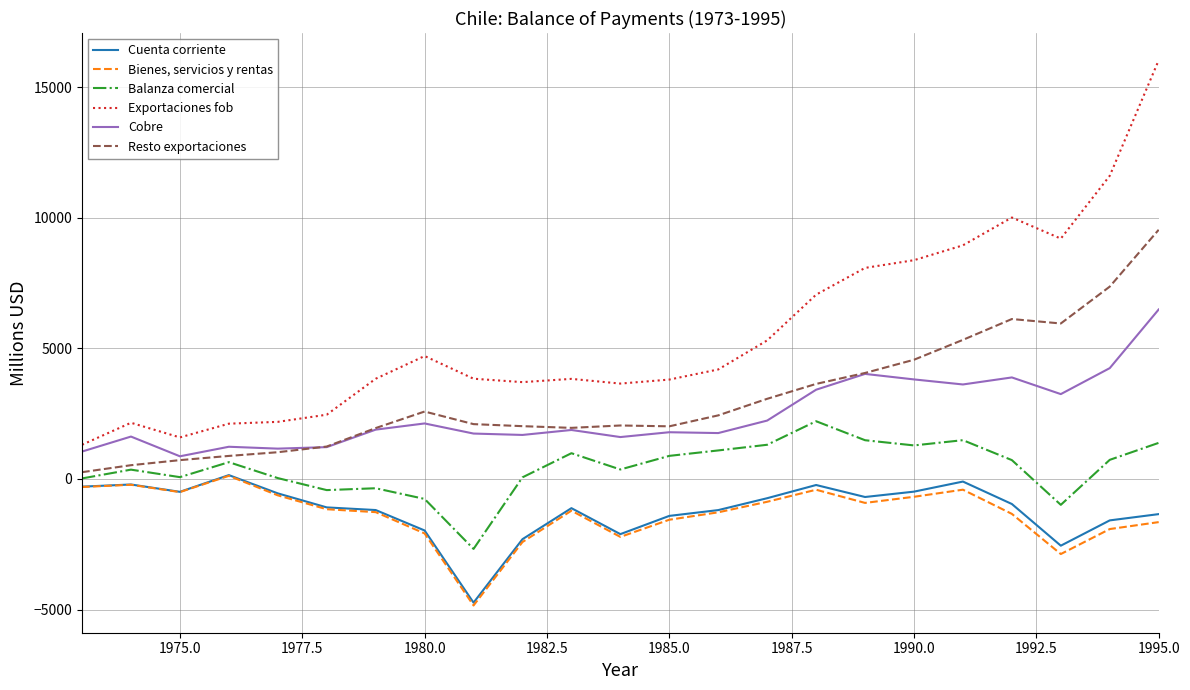

True or false: Balanza comercial has more than 0 interior local peaks.

True